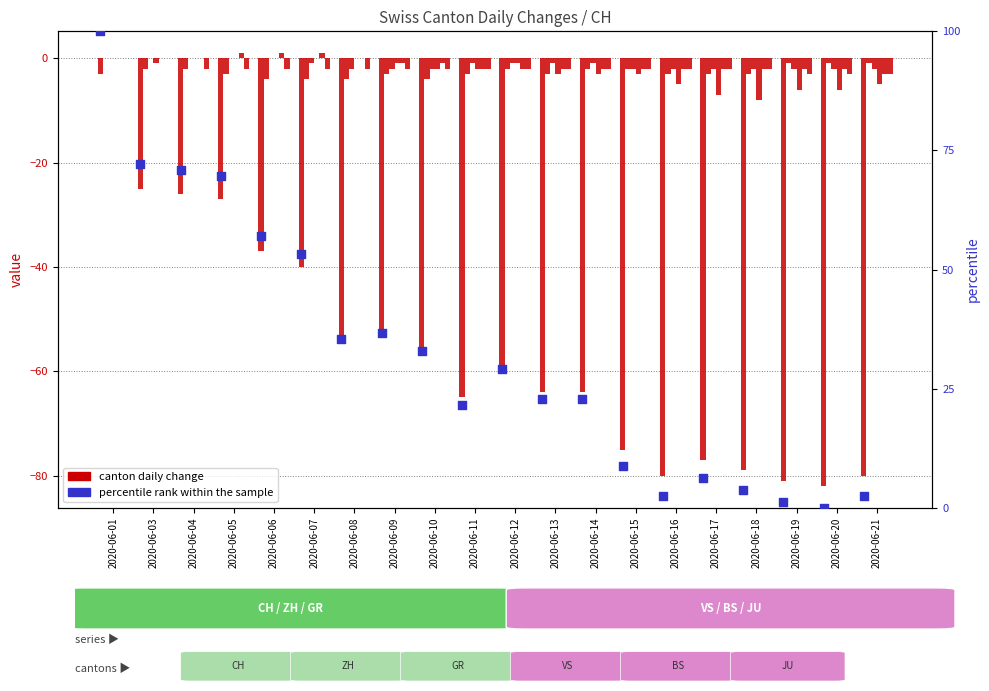

Is the value of CH at 2020-06-18 greater than the value of ZH at 2020-06-10?

No